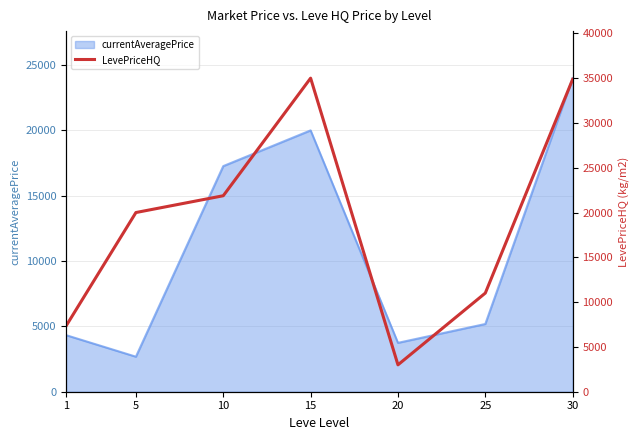

Reading left to right, list all the values displayed in this chart.

1=7333	5=20000	10=21875	15=35000	20=3000	25=11011	30=34869